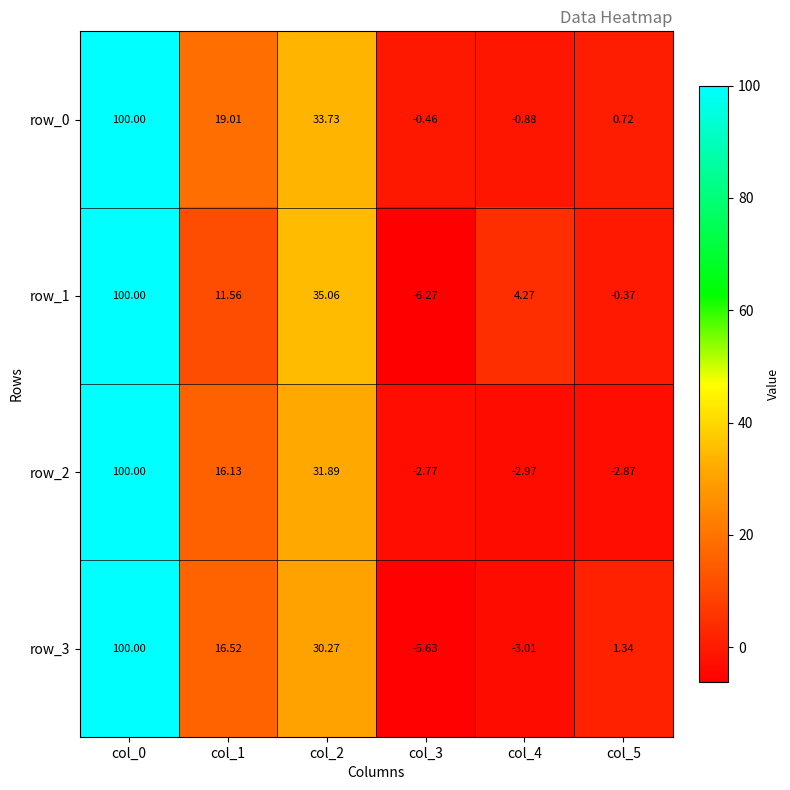

Count the number of categories in the chart.

6